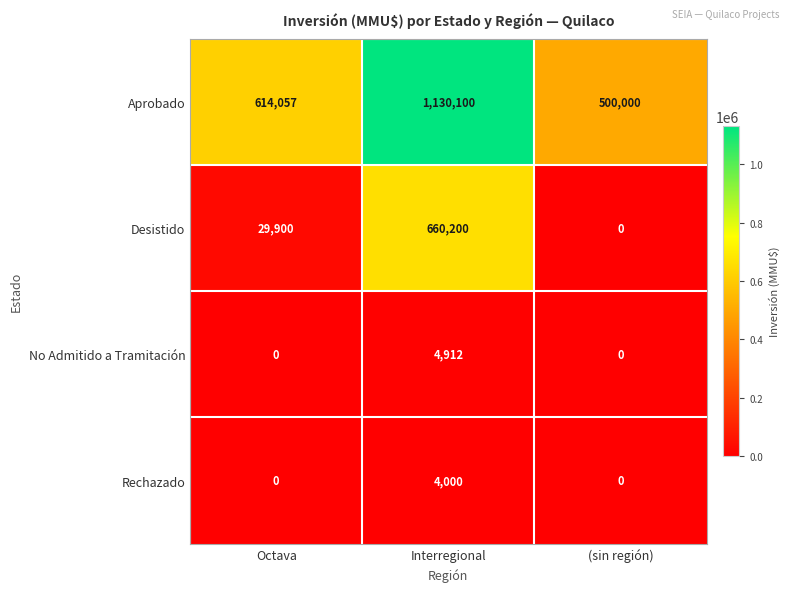

At which category is the sum across all series the highest?

Interregional